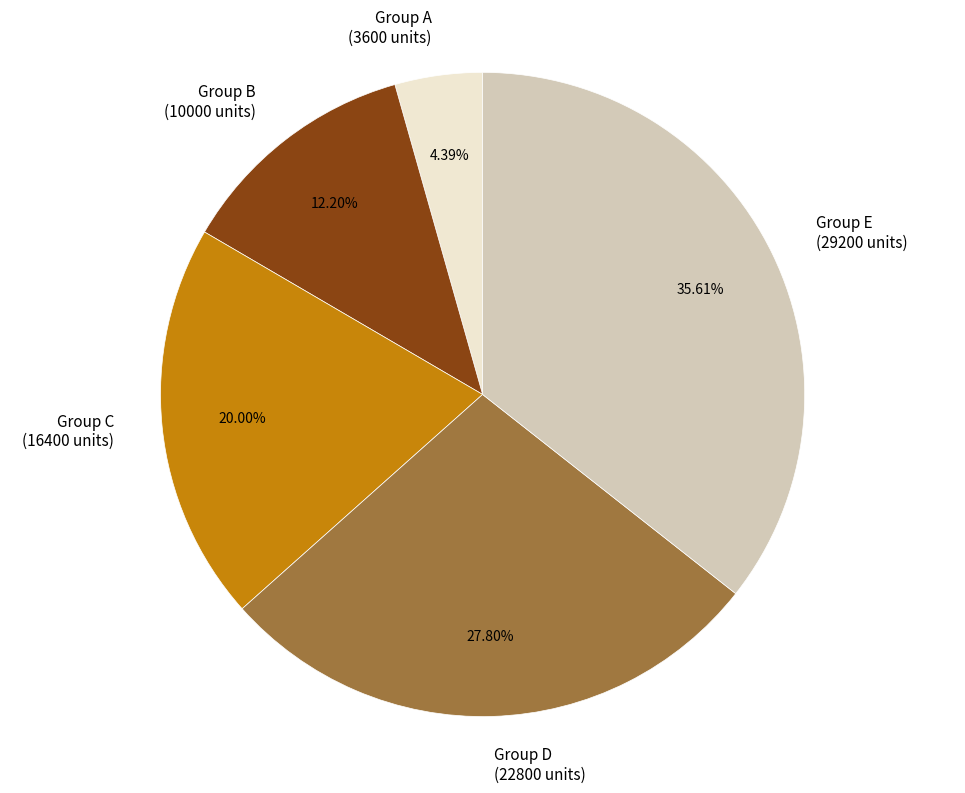

Rank the categories by value from lowest to highest.

Group A (3600 units), Group B (10000 units), Group C (16400 units), Group D (22800 units), Group E (29200 units)